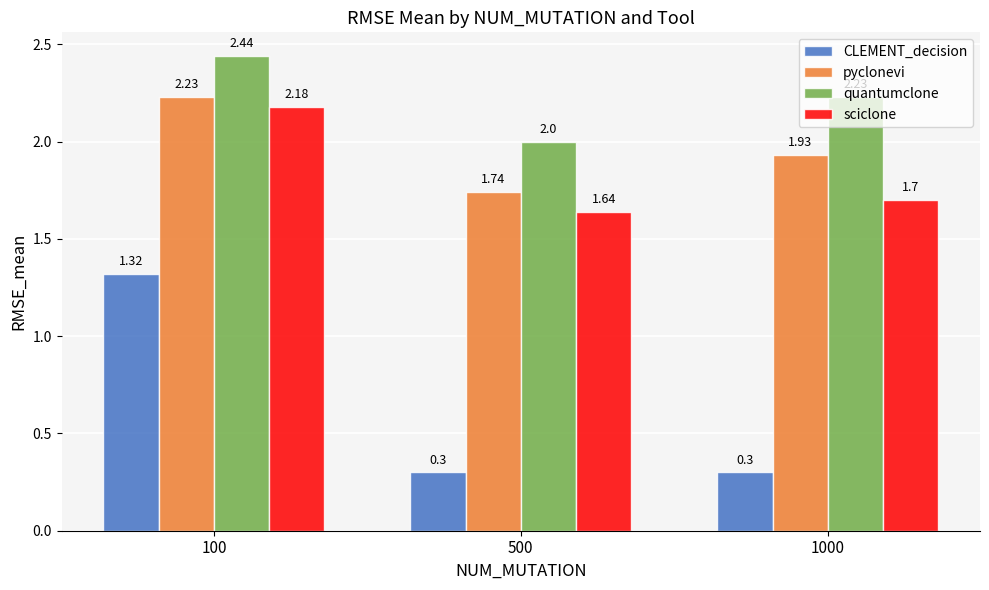

What is the total value across all series at 1000?

6.2